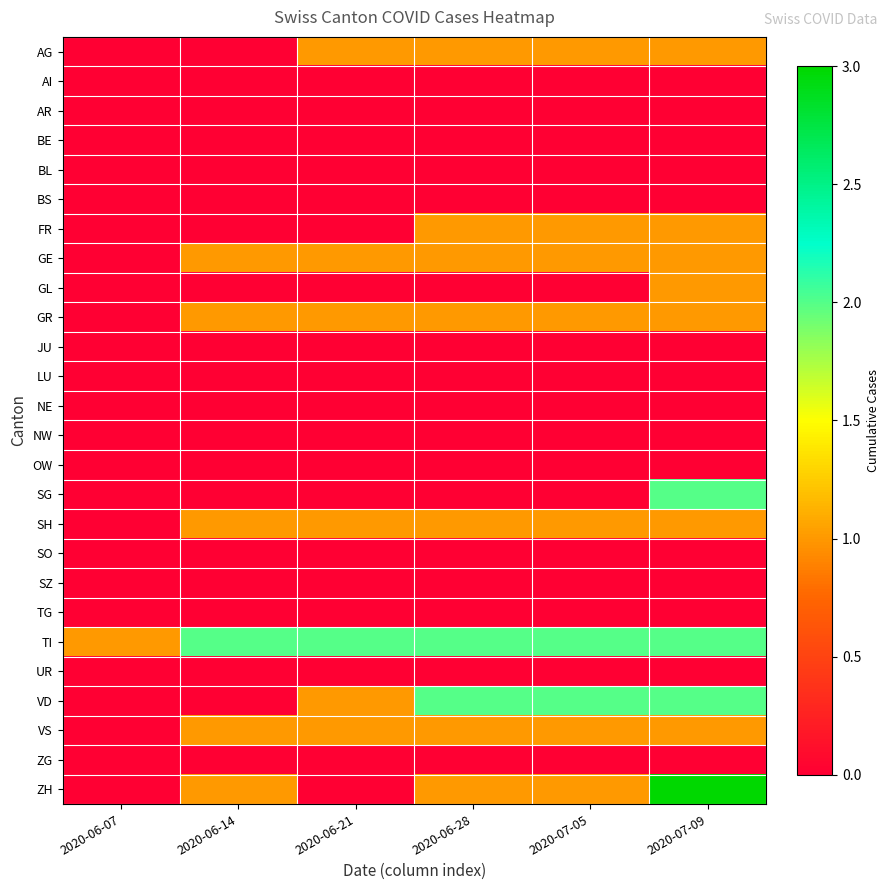

Between 2020-06-07 and 2020-06-21, which series saw the biggest shift?

AG